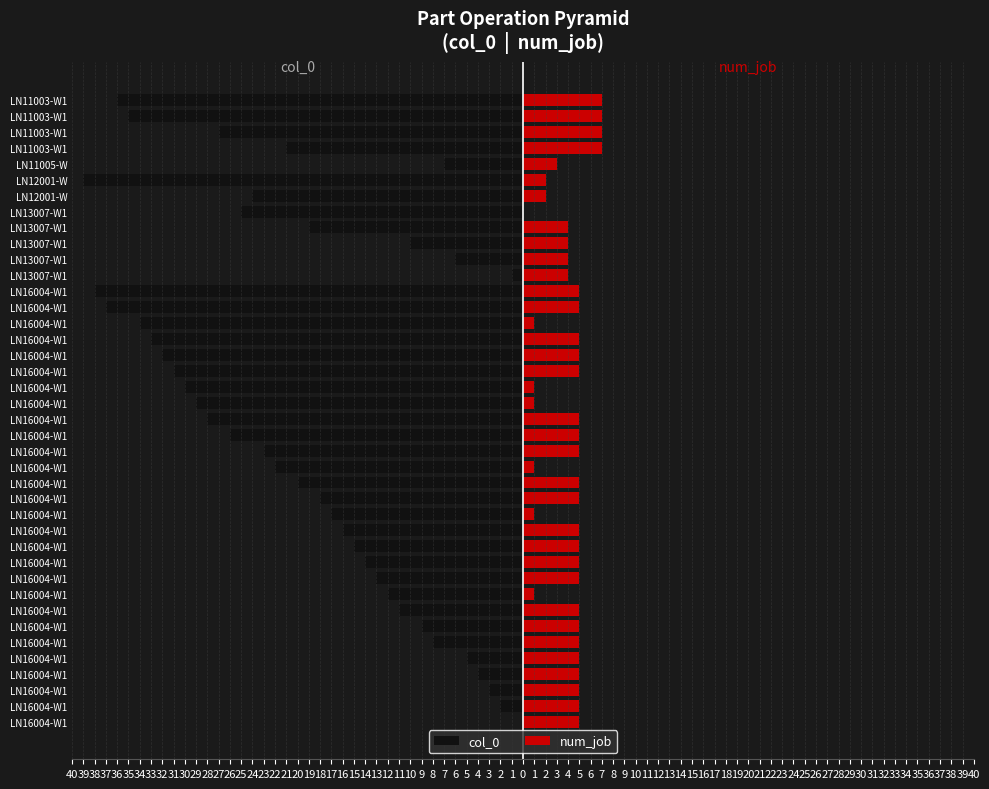

How many distinct data groups are displayed?

2